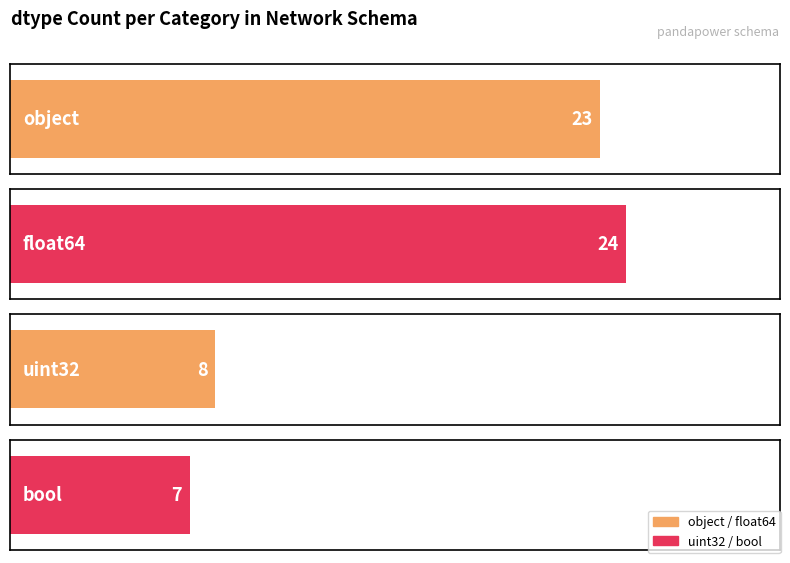

What is the change in value from object to bool?

-16